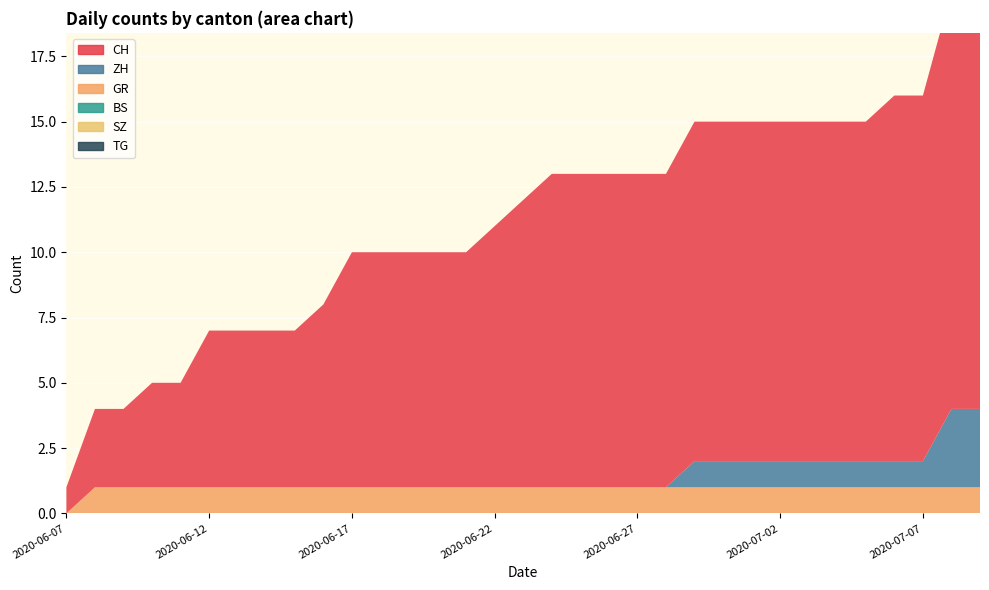

Reading left to right, extract all data points from this chart.

CH: 1	3	3	4	4	6	6	6	6	7	9	9	9	9	9	10	11	12	12	12	12	12	13	13	13	13	13	13	13	14	14	16	16
ZH: 0	0	0	0	0	0	0	0	0	0	0	0	0	0	0	0	0	0	0	0	0	0	1	1	1	1	1	1	1	1	1	3	3
BS: 0	0	0	0	0	0	0	0	0	0	0	0	0	0	0	0	0	0	0	0	0	0	0	0	0	0	0	0	0	0	0	0	0
SZ: 0	0	0	0	0	0	0	0	0	0	0	0	0	0	0	0	0	0	0	0	0	0	0	0	0	0	0	0	0	0	0	0	0
GR: 0	1	1	1	1	1	1	1	1	1	1	1	1	1	1	1	1	1	1	1	1	1	1	1	1	1	1	1	1	1	1	1	1
TG: 0	0	0	0	0	0	0	0	0	0	0	0	0	0	0	0	0	0	0	0	0	0	0	0	0	0	0	0	0	0	0	0	0